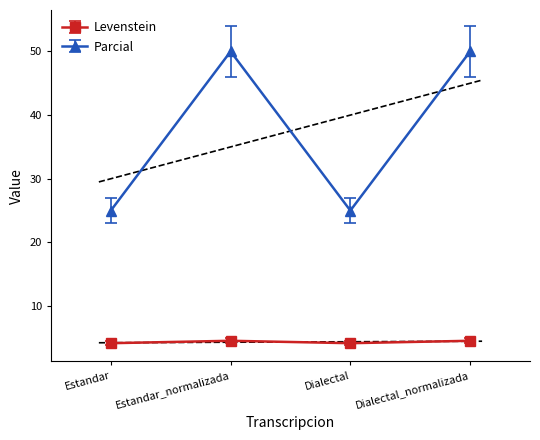

True or false: Parcial and Levenstein cross at least once.

False